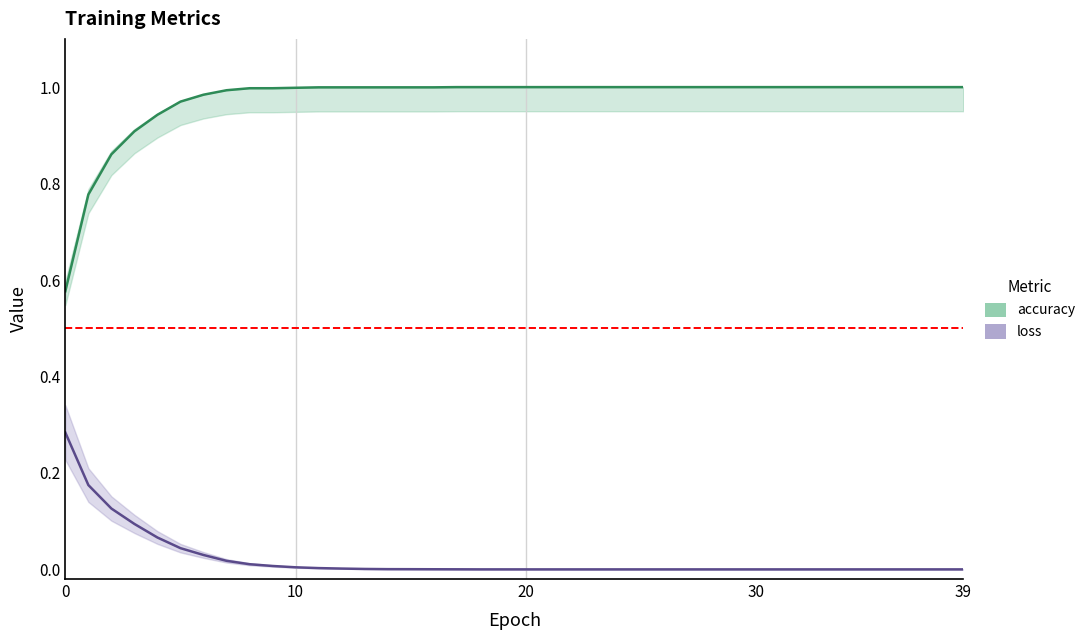

How many data points does each series have?

40